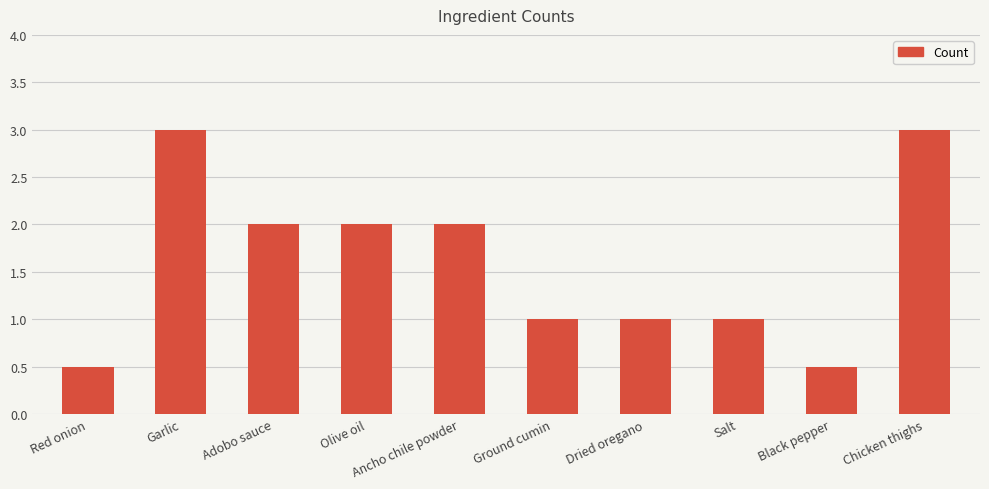

What is the average value?

1.6